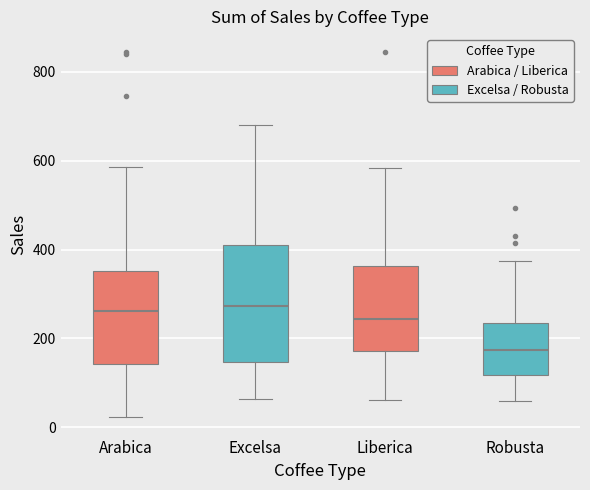

Reading left to right, transcribe this box plot: for each box, give where its median line is, the range the box spans, and where its two whiskers end, as read against the y-axis. The values are not printed on the chart, so give them approximately, as read against the axis.

Arabica: median 260, box 140 to 360, whiskers 20 to 580
Excelsa: median 280, box 140 to 400, whiskers 60 to 680
Liberica: median 240, box 180 to 360, whiskers 60 to 580
Robusta: median 180, box 120 to 240, whiskers 60 to 380